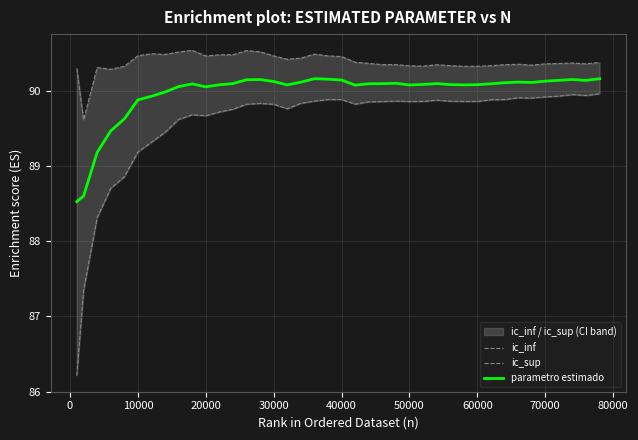

What is the minimum value for parametro estimado?

88.5